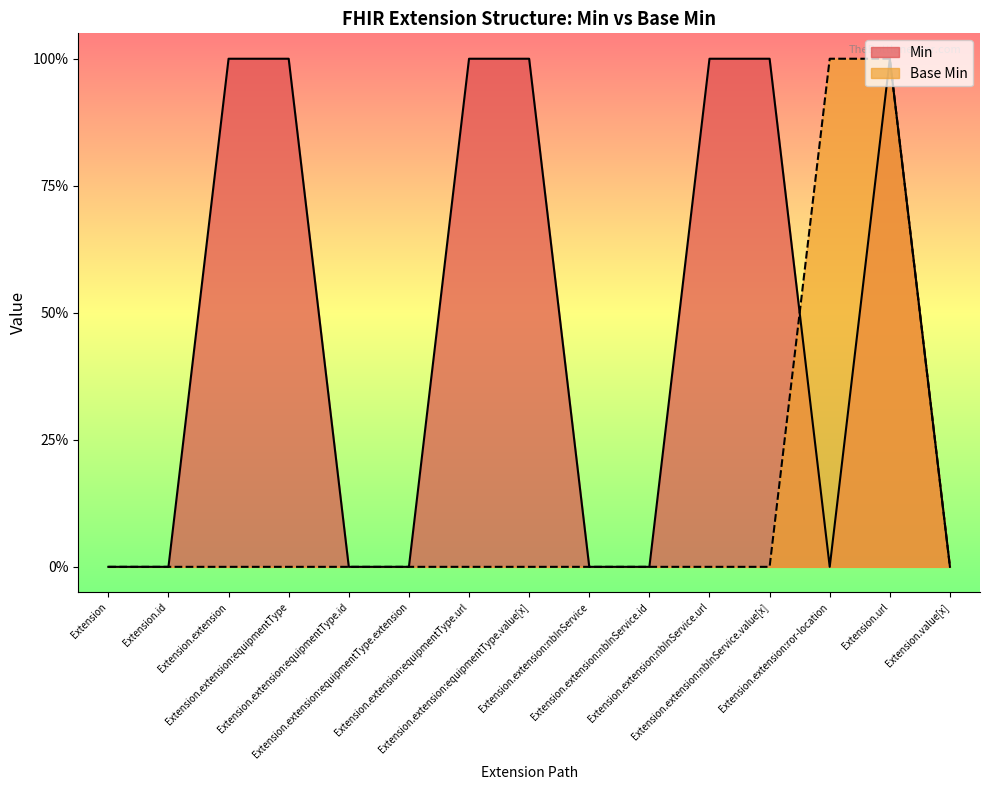

At Extension.extension:nbInService.url, list the series in order from smallest to largest.

Base Min, Min